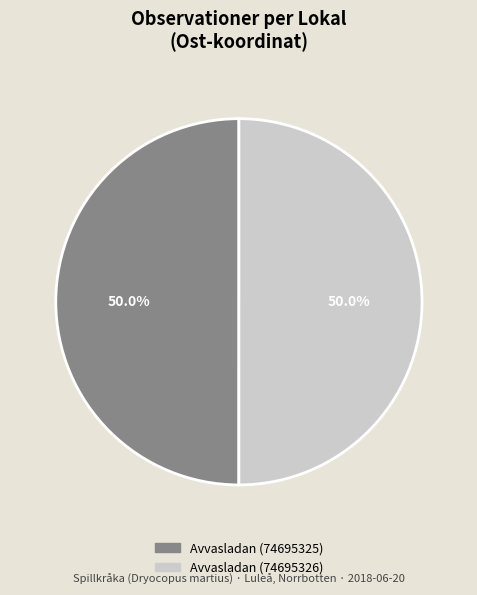

How much of the chart is everything except Avvasladan (74695325)?

50.0%